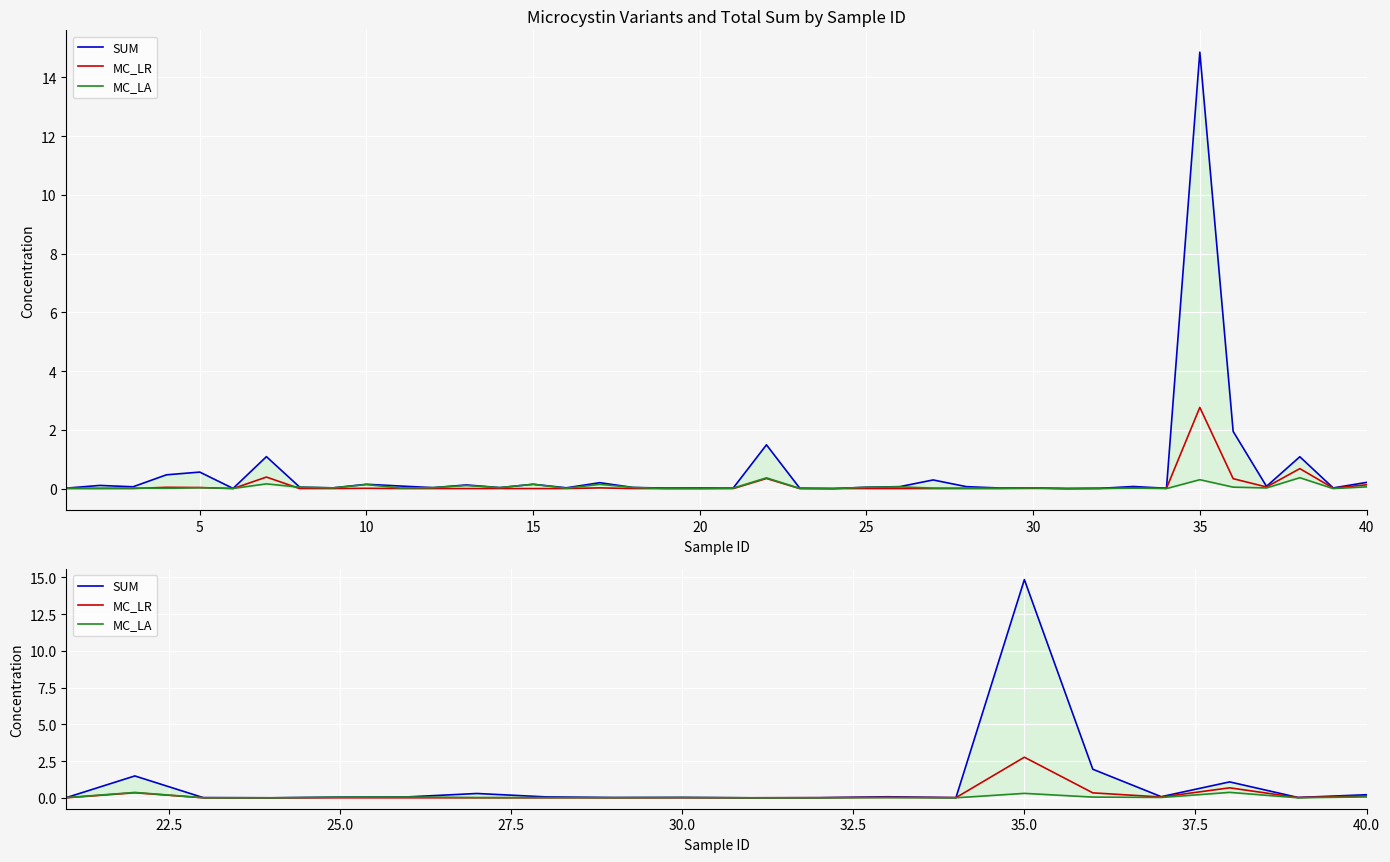

True or false: SUM has more than 2 interior local peaks.

True